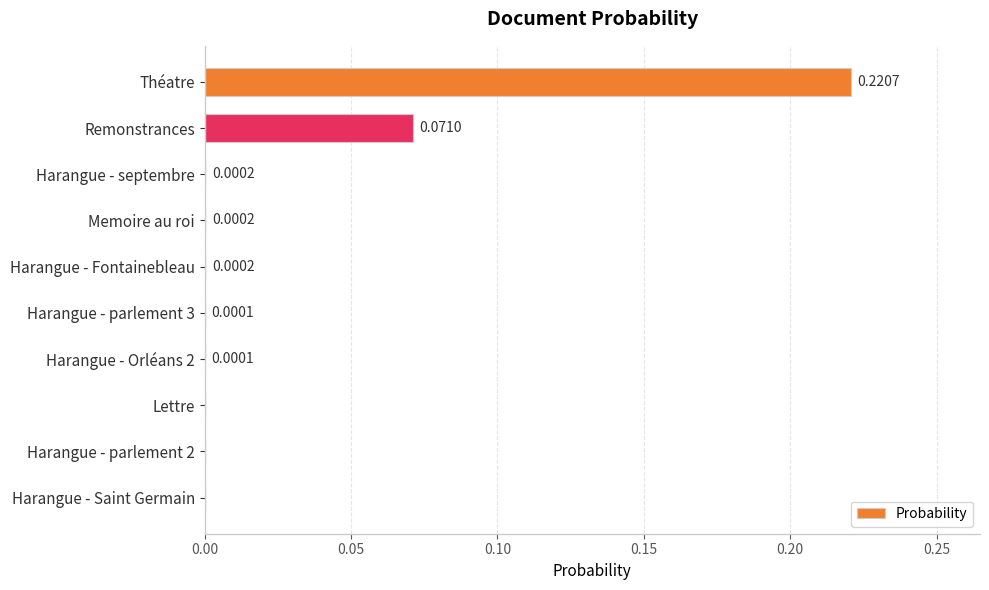

Which has a higher value, Harangue - Fontainebleau or Lettre?

Harangue - Fontainebleau